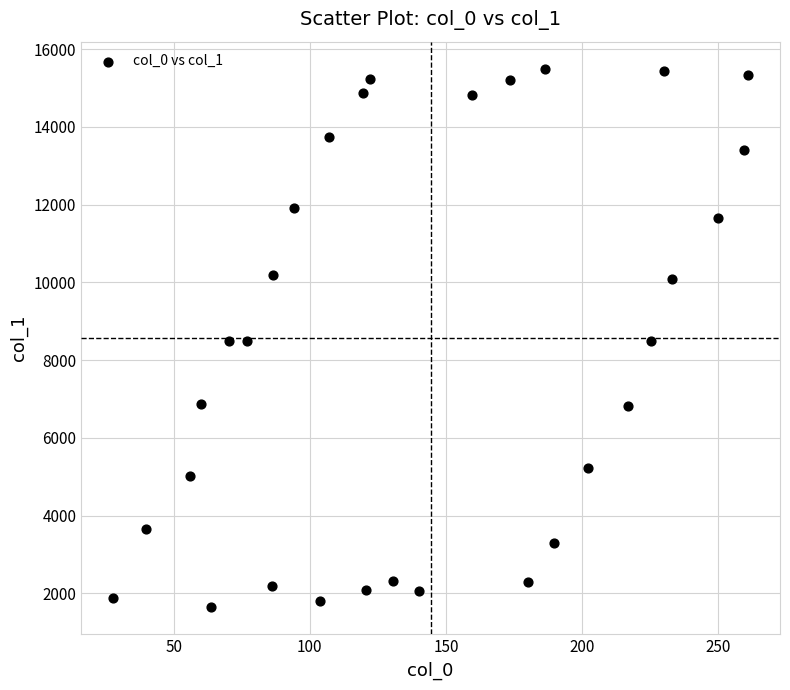

What is the range of Y values (max minus min)?

13854.5